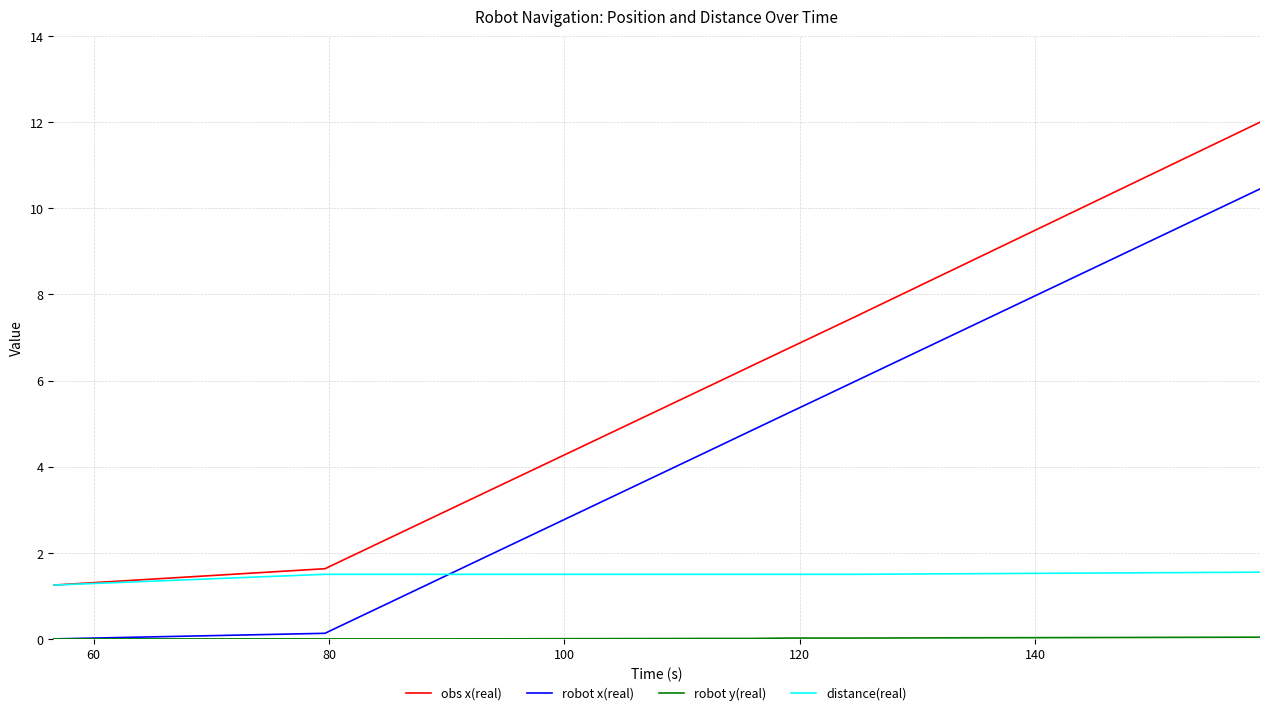

Which series has the largest range (max minus min)?

obs x(real)